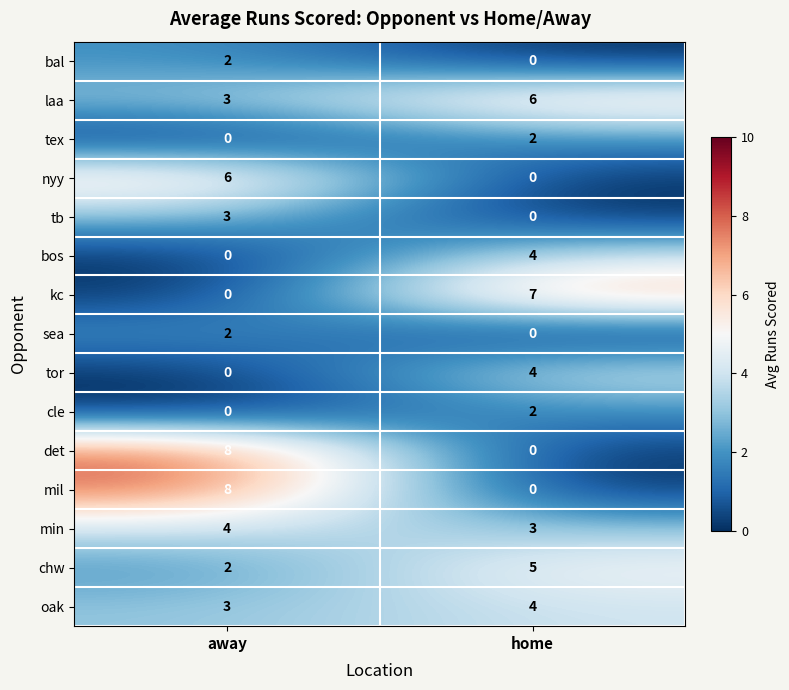

Read the min value at home.

3